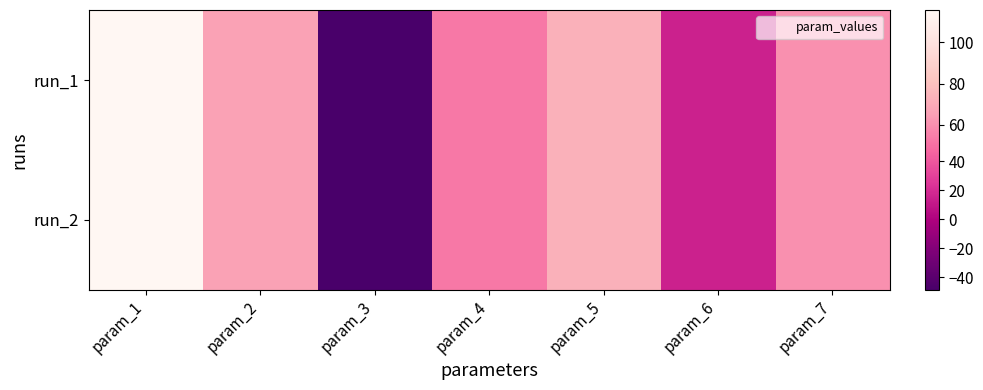

Rank the series at param_1 from highest to lowest value.

run_1, run_2